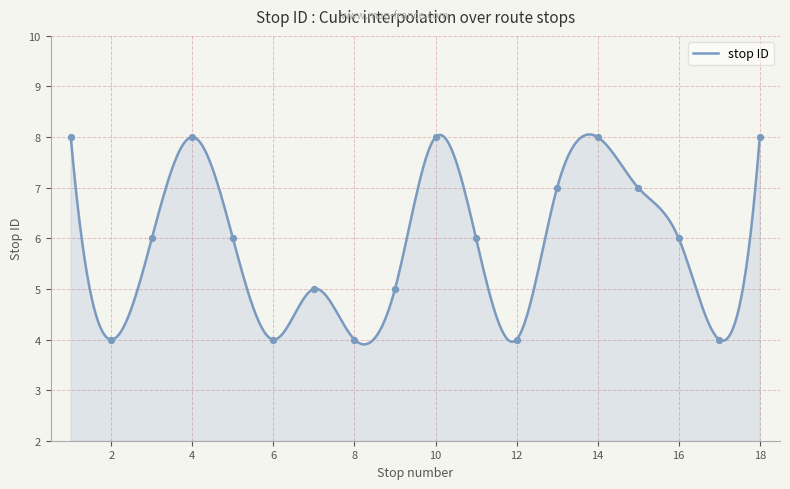

What is the ratio of the value at 4 to the value at 16?

1.3